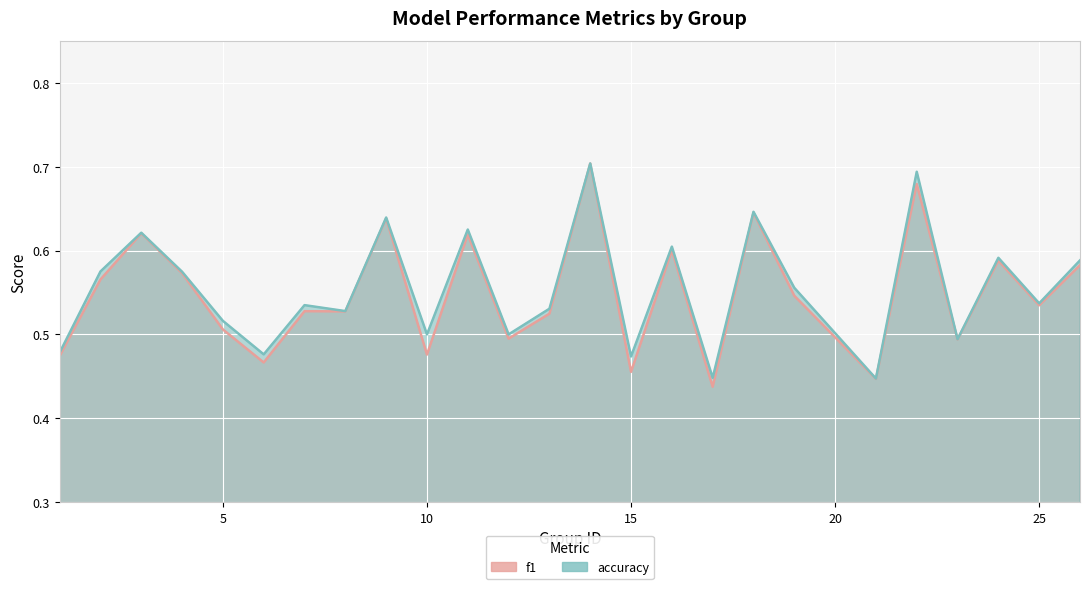

The f1 series shows 0.5 at 19. True or false?

True